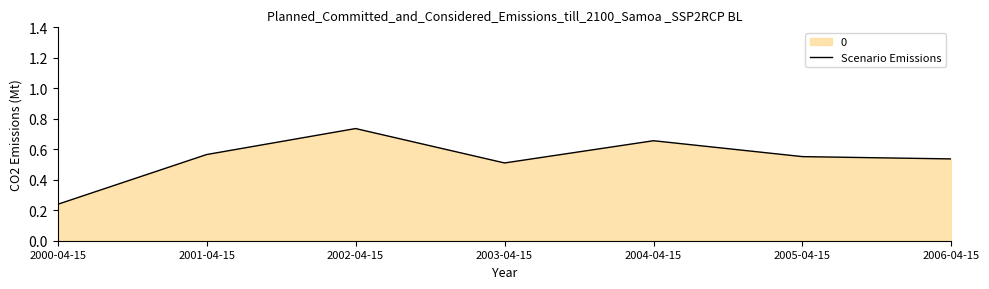

True or false: the data shows 0.5 at 2003-04-15.

True